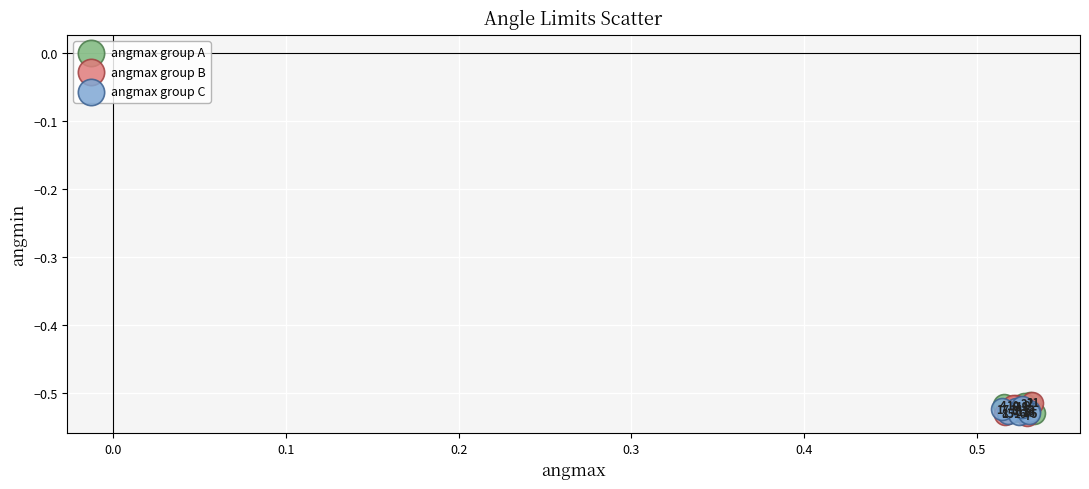

Which series has the largest Y range (max minus min)?

angmax group B